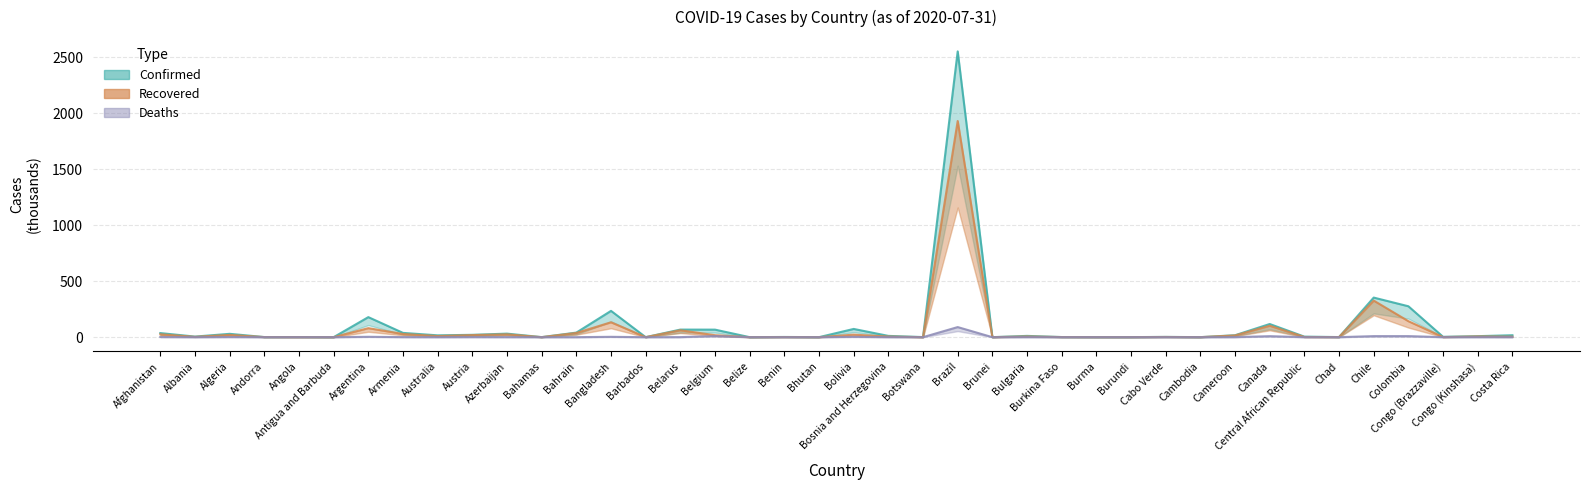

Reading left to right, list all the values displayed in this chart.

Confirmed: 36.5	5.2	29.8	0.9	1.1	0.1	179.0	38.2	16.3	21.0	31.6	0.5	40.8	234.9	0.1	67.7	67.3	0.0	1.8	0.1	73.5	11.4	0.8	2552.3	0.1	11.4	1.1	0.4	0.4	2.4	0.2	17.3	117.5	4.6	0.9	353.5	276.1	3.2	9.0	17.3
Recovered: 25.5	2.9	20.1	0.8	0.4	0.1	80.6	28.4	9.8	18.6	25.2	0.1	37.4	133.0	0.1	61.8	17.5	0.0	1.0	0.1	22.5	5.6	0.1	1930.6	0.1	6.2	0.9	0.3	0.3	1.7	0.2	15.3	102.2	1.6	0.8	326.6	142.8	0.8	6.4	4.3
Deaths: 1.3	0.2	1.2	0.1	0.1	0.0	3.3	0.7	0.2	0.7	0.4	0.0	0.1	3.1	0.0	0.6	9.8	0.0	0.0	0.0	2.8	0.3	0.0	90.1	0.0	0.4	0.1	0.0	0.0	0.0	0.0	0.4	9.0	0.1	0.1	9.4	9.5	0.1	0.2	0.1